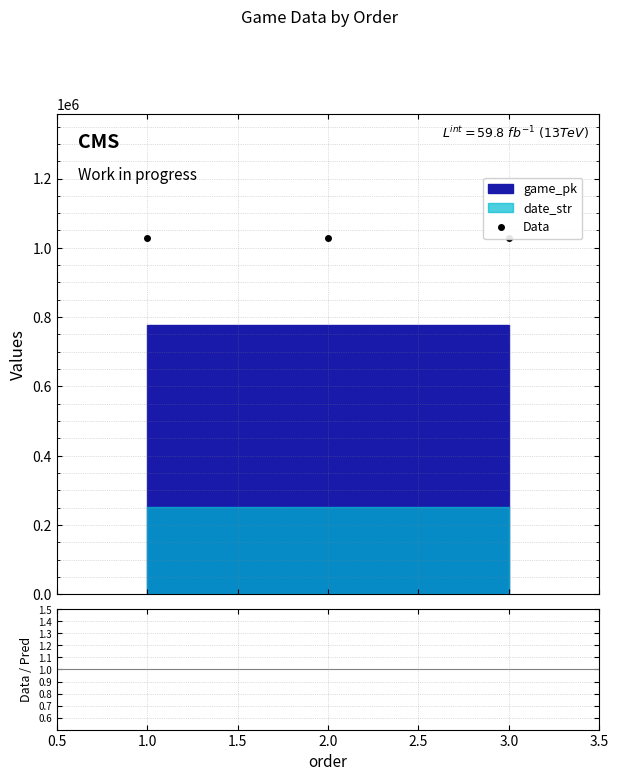

What is the difference between the maximum and minimum values in the Data series?

26.0